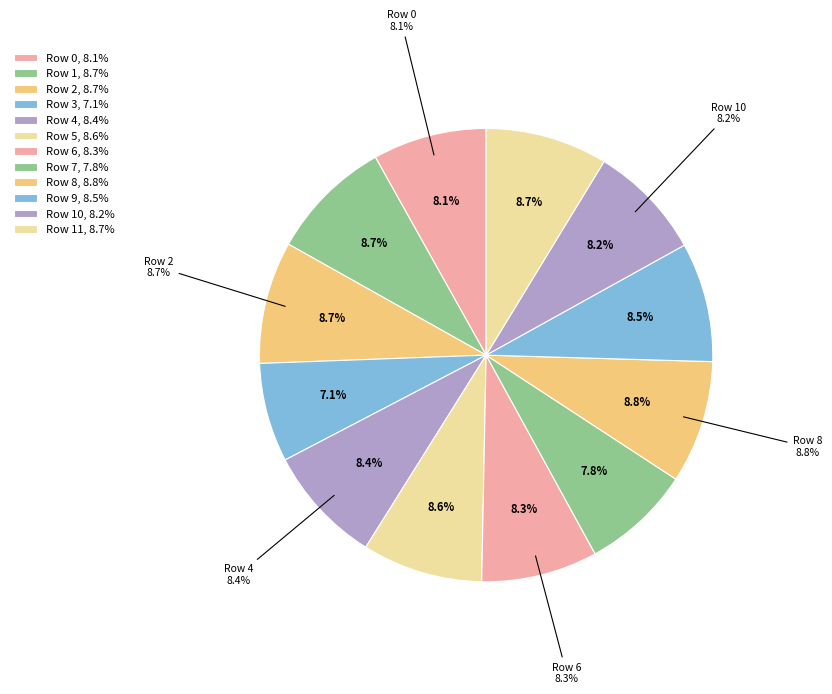

Combined, do Row 2 and Row 0 account for over 50%?

No